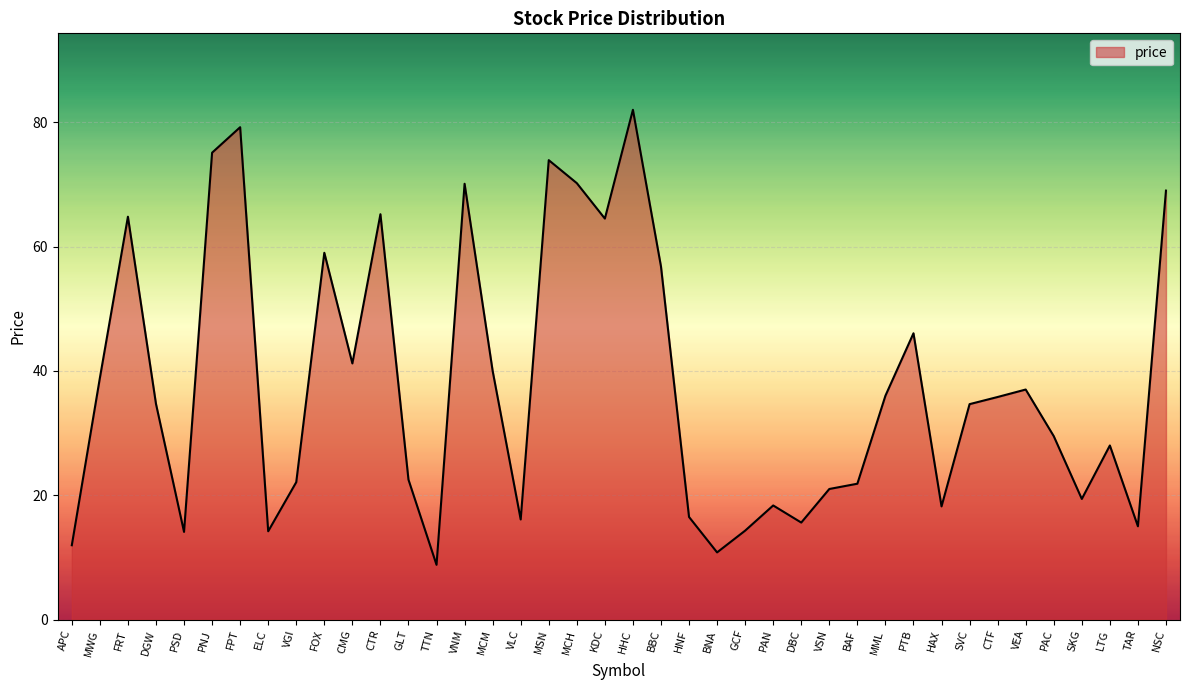

The chart shows a value of 40.0 at MCM. True or false?

True